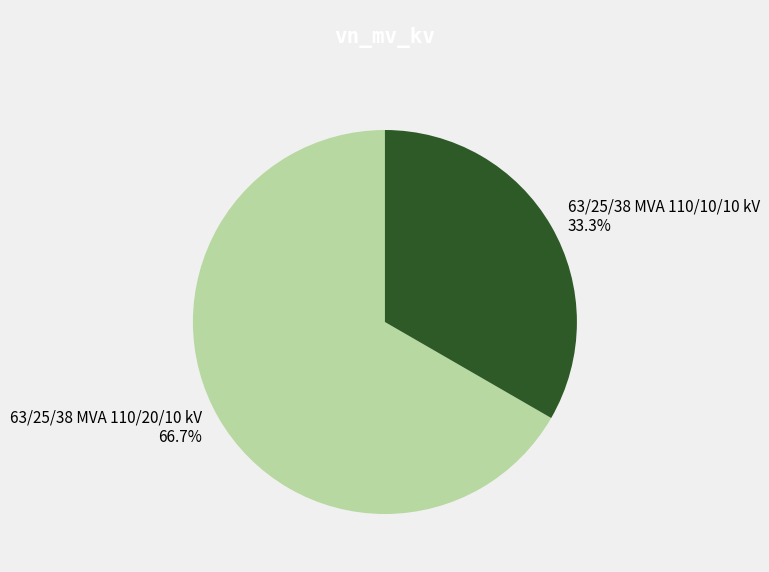

Which has a higher value, 63/25/38 MVA 110/10/10 kV or 63/25/38 MVA 110/20/10 kV?

63/25/38 MVA 110/20/10 kV